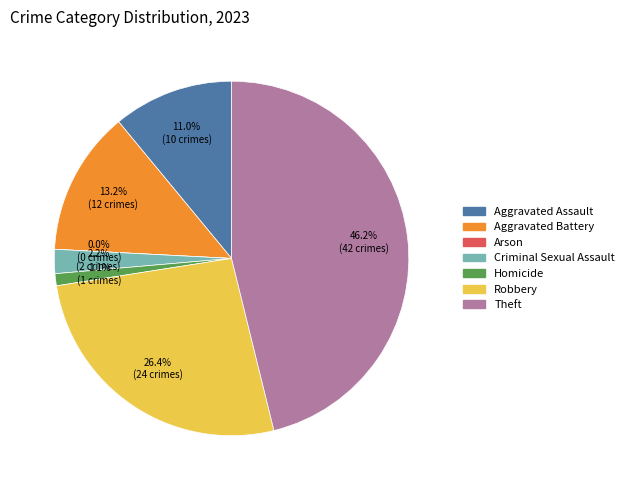

The Aggravated Assault slice represents 11% of the pie. True or false?

True